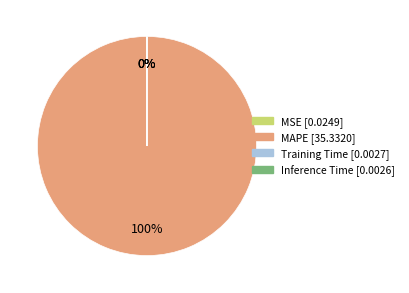

What is the majority slice?

MAPE